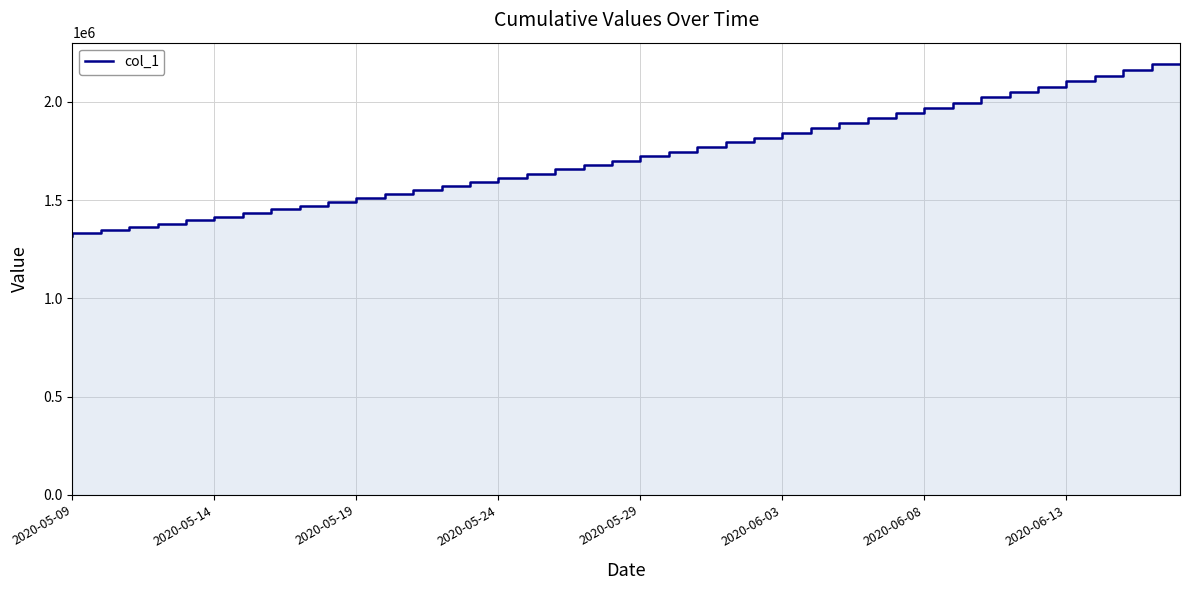

The chart shows a value of 2210902.2 at 14. True or false?

False